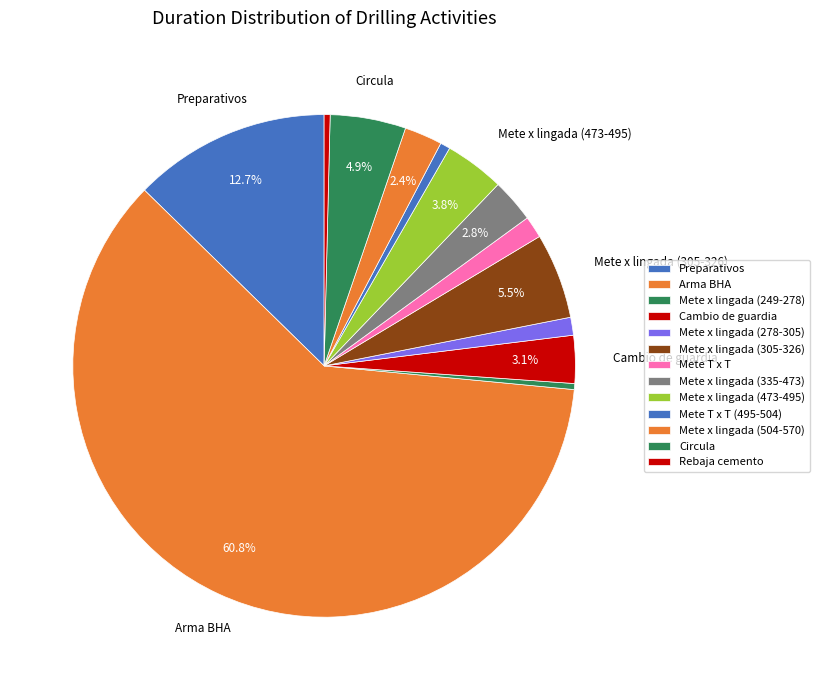

To the nearest percent, what is the difference between the largest and smallest slice percentages?

60%